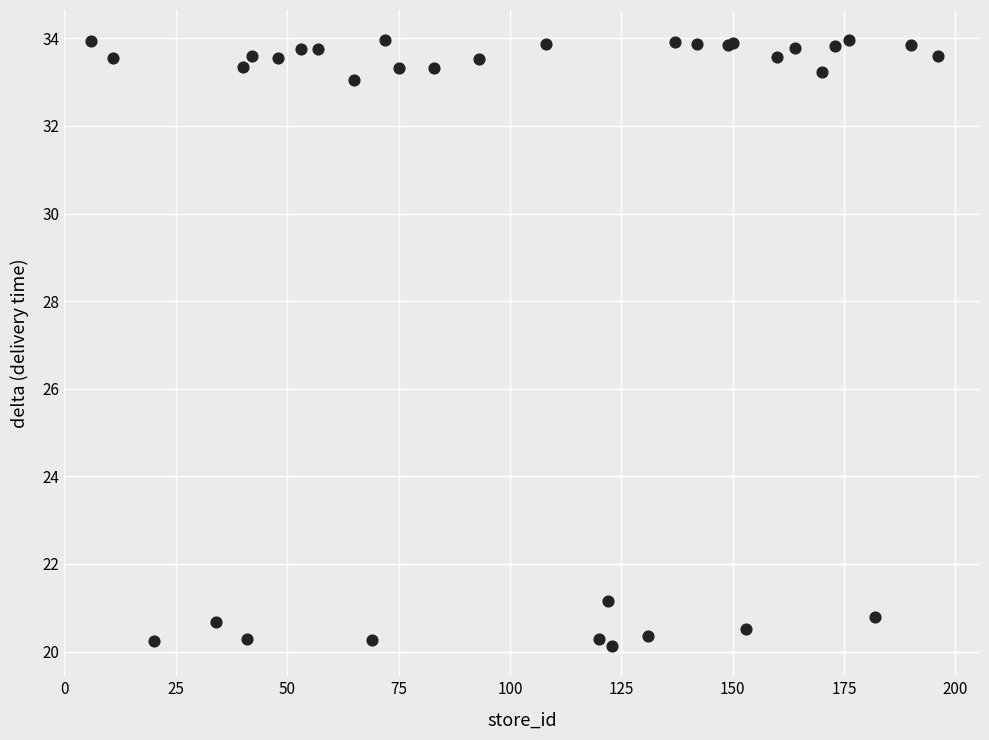

What Y value in the scatter plot is closest to 27?

21.2